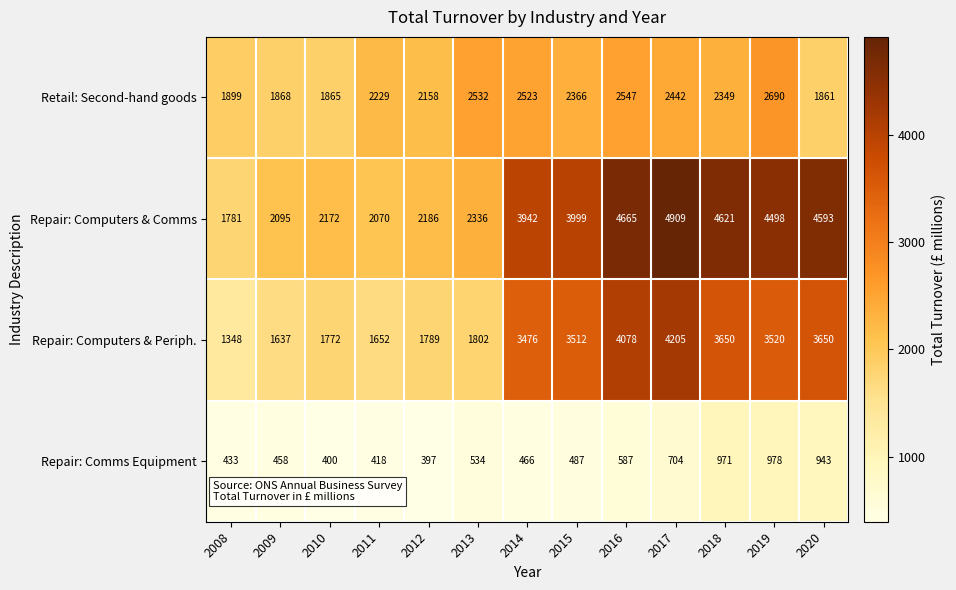

Count the number of categories in the chart.

13